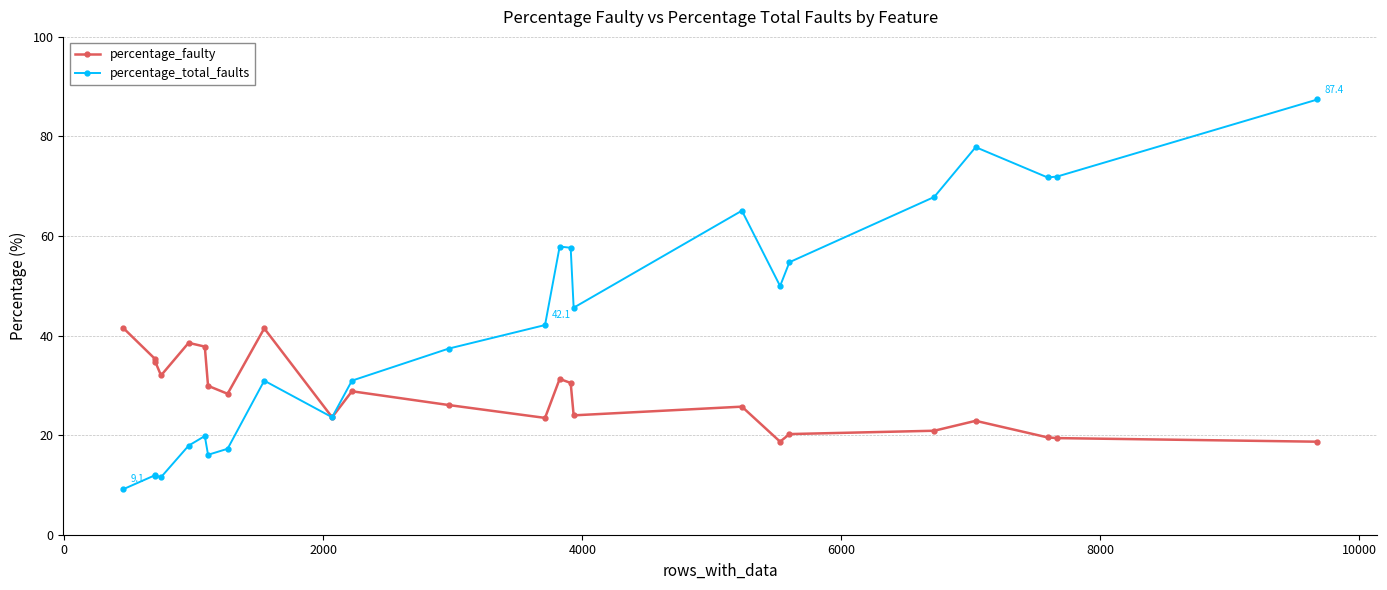

At how many categories does at least one series exceed 38?

15